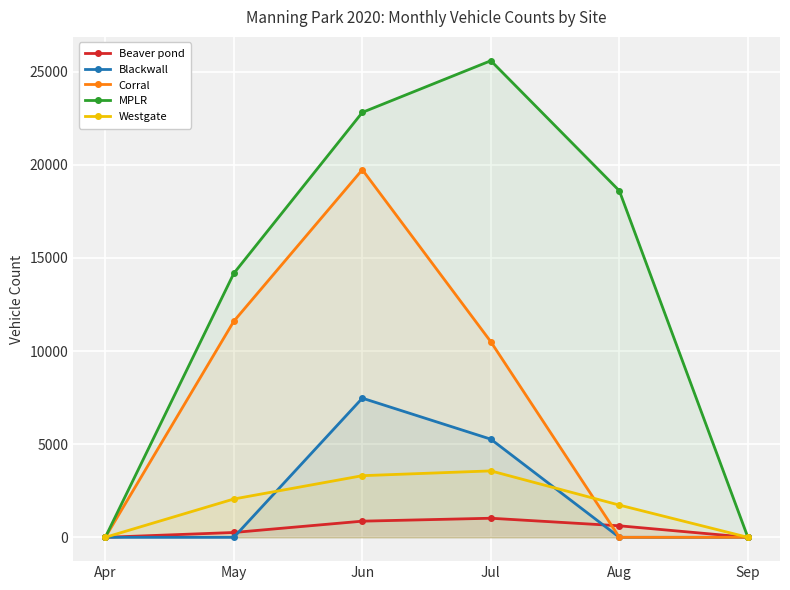

Reading left to right, transcribe all the data shown in this chart.

Beaver pond: Apr=0	May=259	Jun=867	Jul=1024	Aug=618	Sep=0
Blackwall: Apr=0	May=0	Jun=7470	Jul=5268	Aug=0	Sep=0
Corral: Apr=0	May=11600	Jun=19736	Jul=10497	Aug=0	Sep=0
MPLR: Apr=0	May=14171	Jun=22813	Jul=25587	Aug=18603	Sep=0
Westgate: Apr=0	May=2057	Jun=3309	Jul=3566	Aug=1730	Sep=0